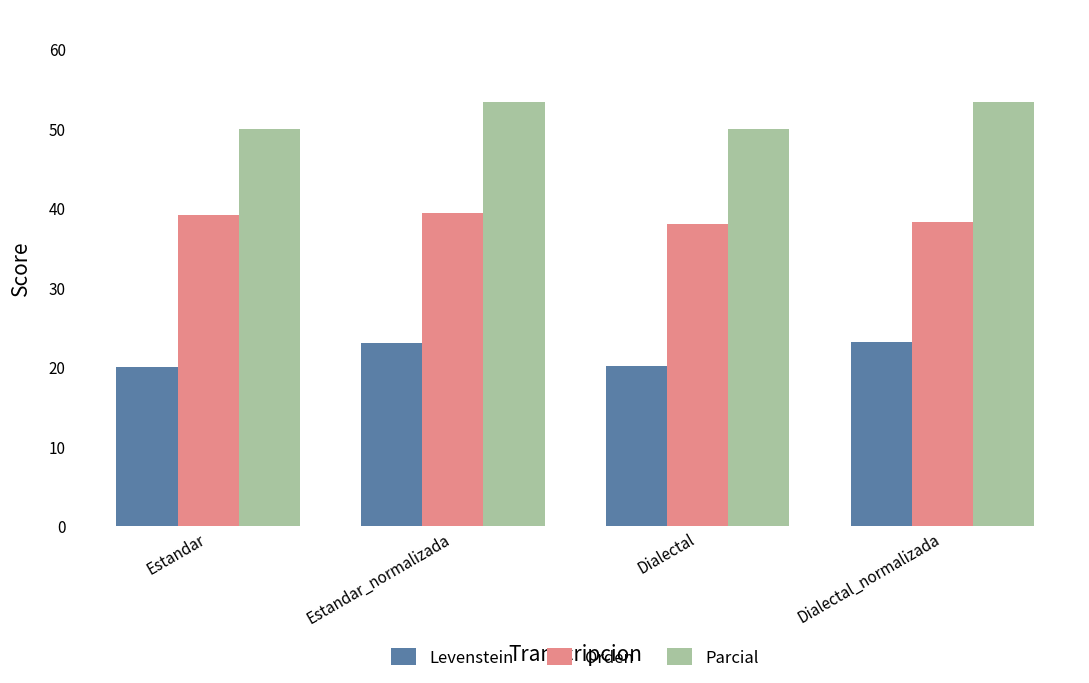

How many data points in Levenstein are above 23?

2